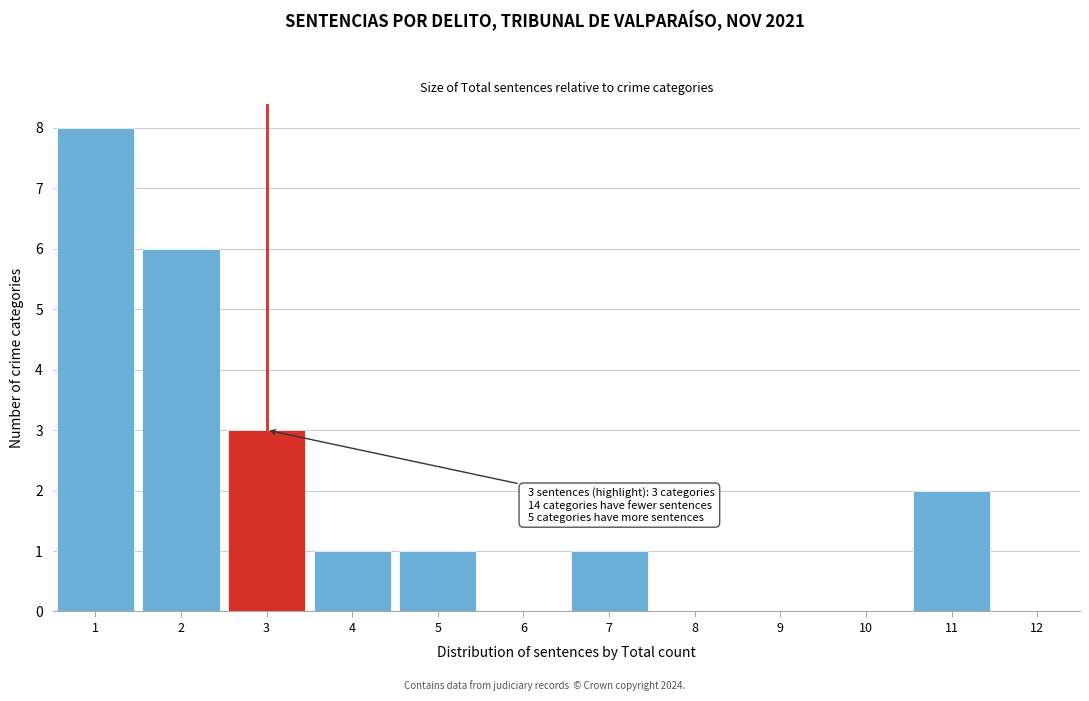

Reading right to left, transcribe all the data shown in this chart.

12=0	11=2	10=0	9=0	8=0	7=1	6=0	5=1	4=1	3=3	2=6	1=8